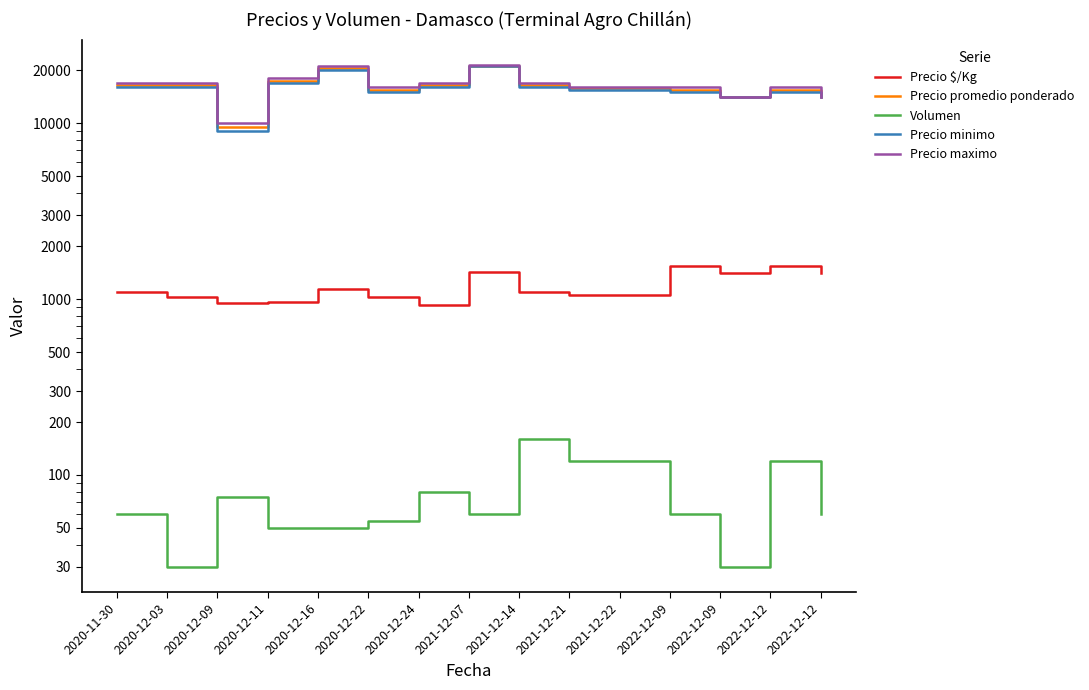

What is the lowest value of the Volumen series?

30